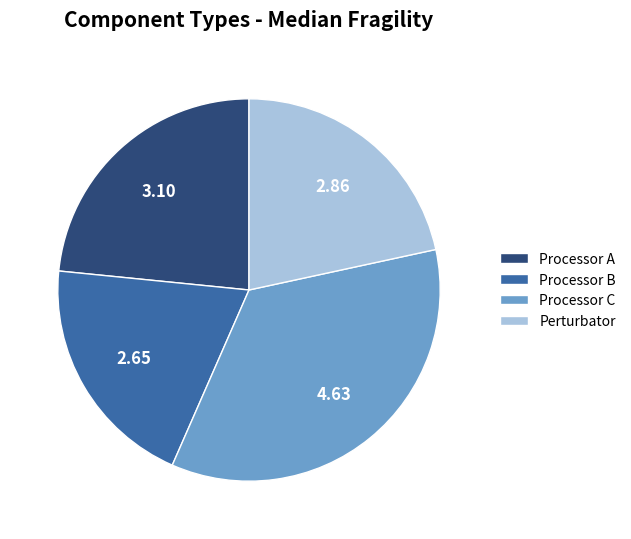

Is there a majority slice in this chart?

No